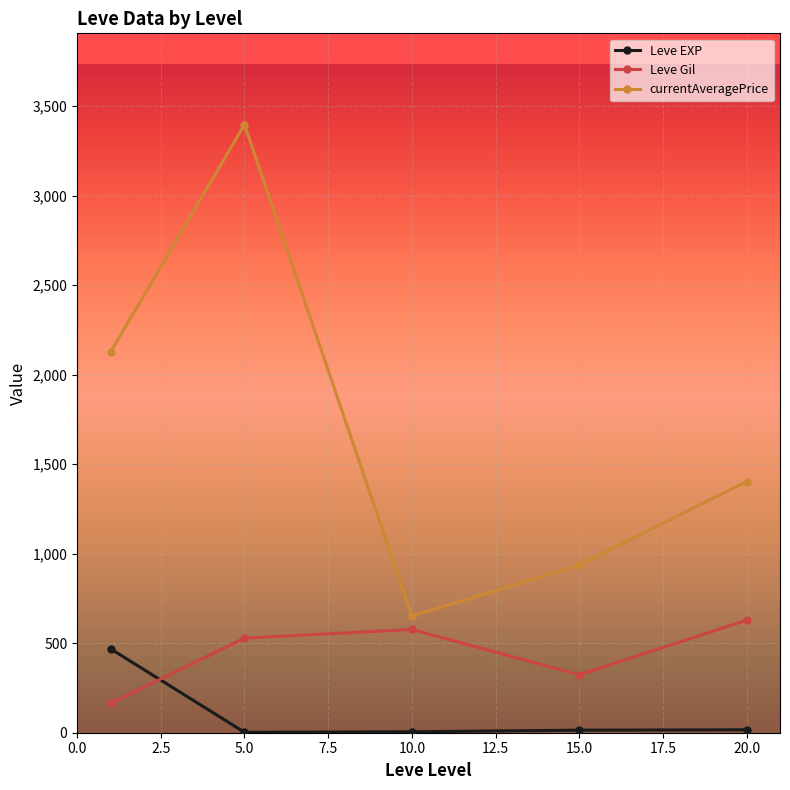

True or false: currentAveragePrice has more than 0 interior local peaks.

True